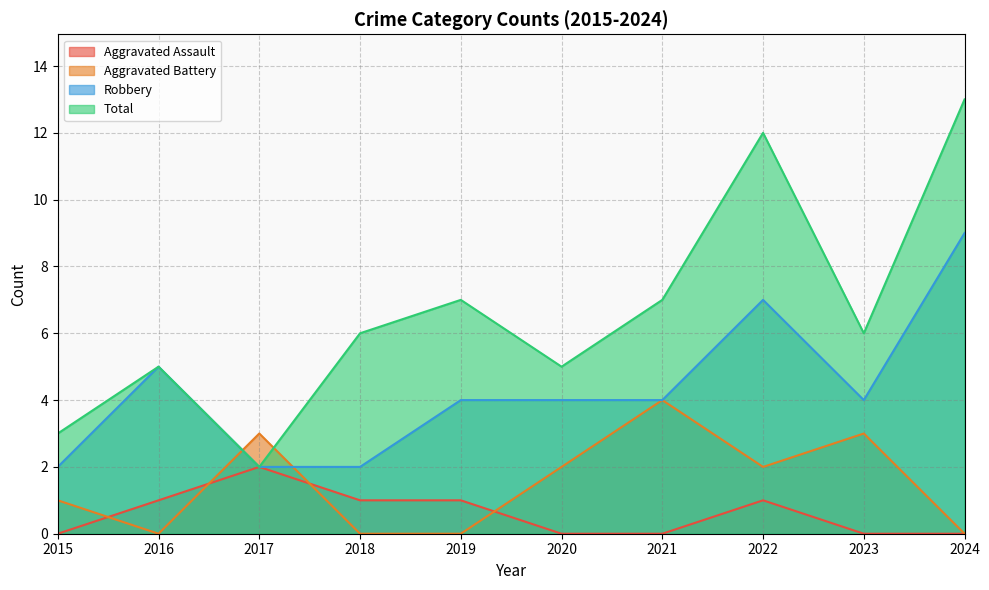

Does the chart display data point markers on the line(s)?

No